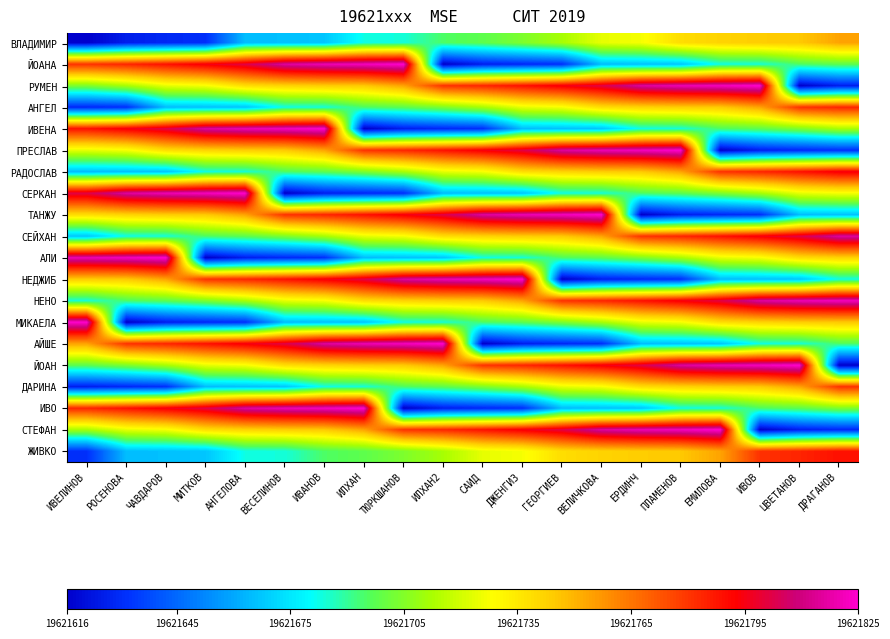

What is the minimum value shown in the chart?

19621616